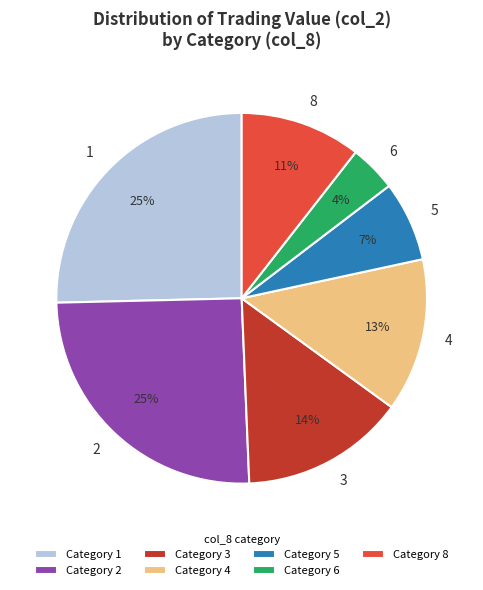

How many slices are in this pie chart?

7